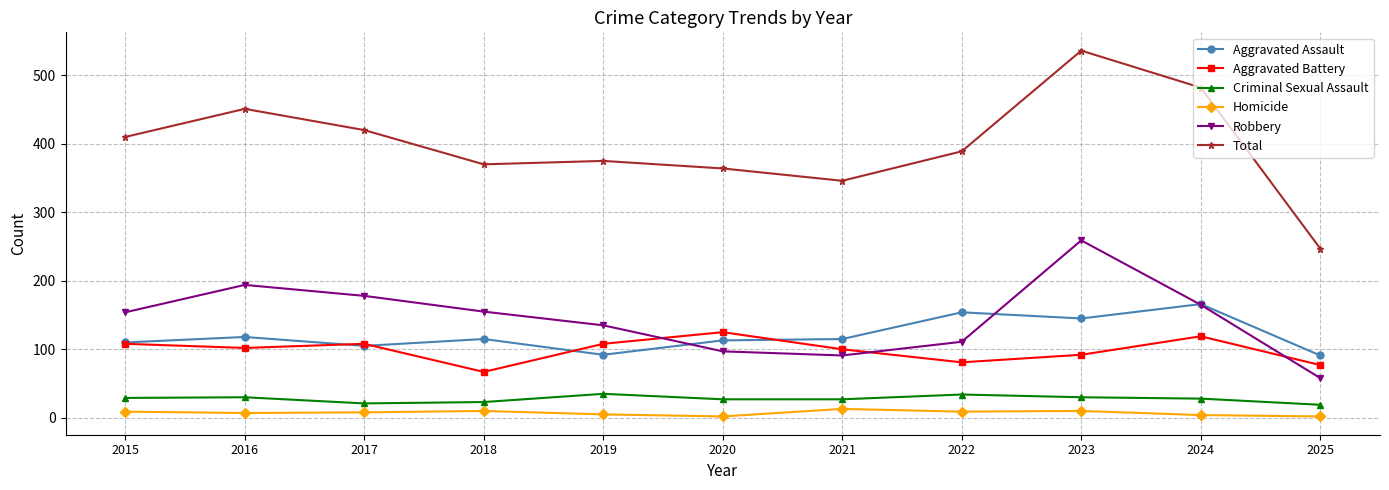

At which label does Total reach its minimum?

2025